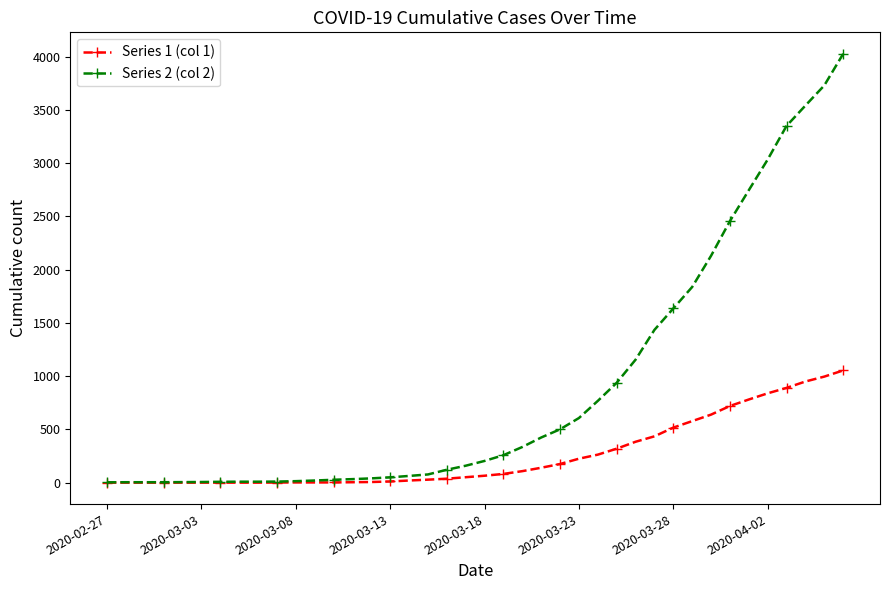

At how many categories does at least one series exceed 3991?

1